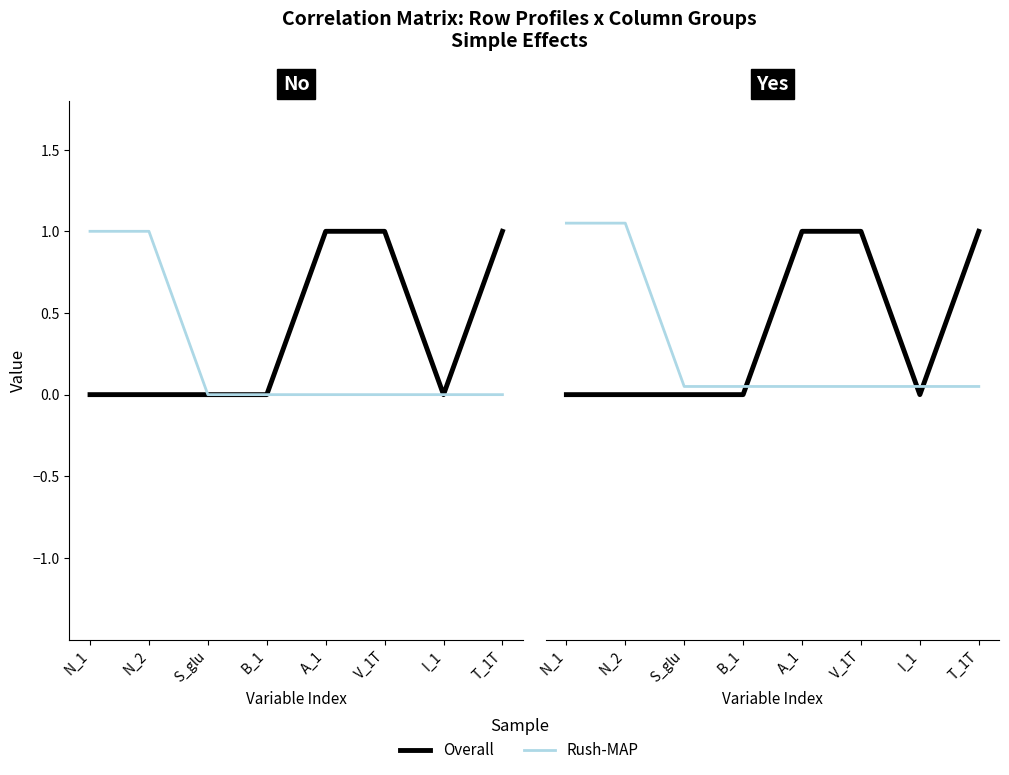

How many lines are shown in the chart?

2